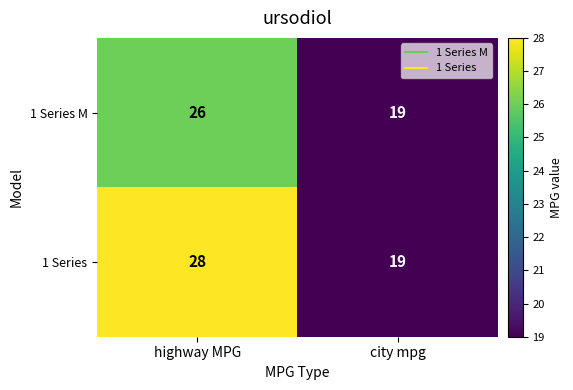

Read the 1 Series value at city mpg.

19